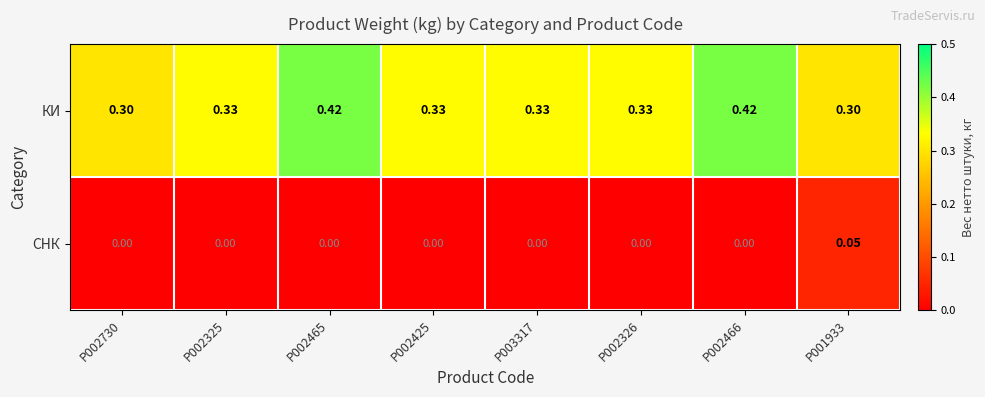

Is the value of КИ at P002730 greater than the value of СНК at P002465?

Yes